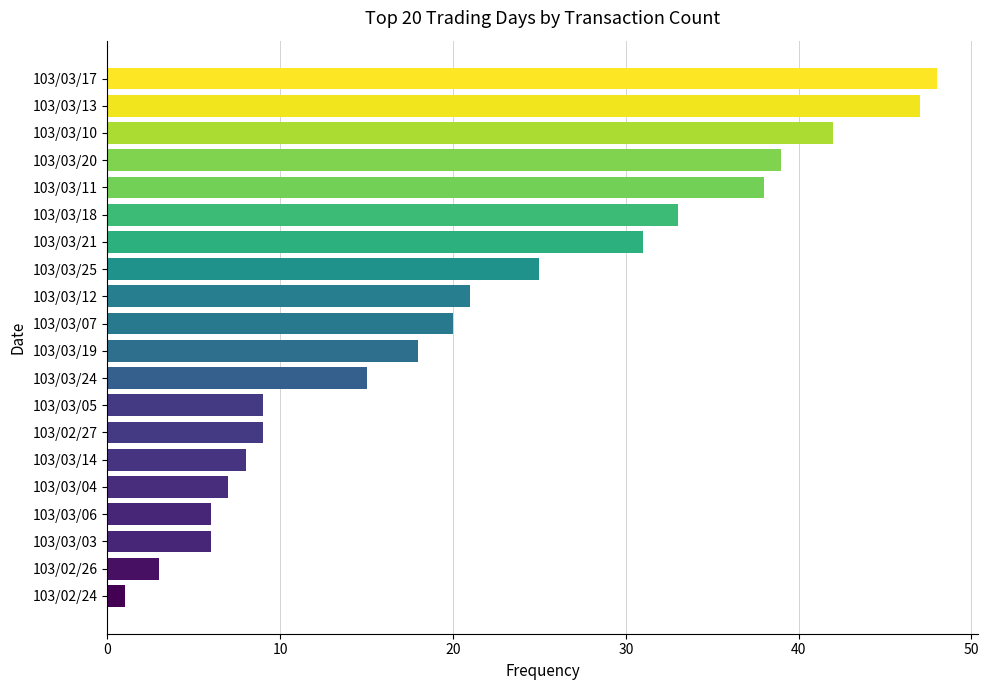

Is it true that the value at 103/02/27 is 2?

False